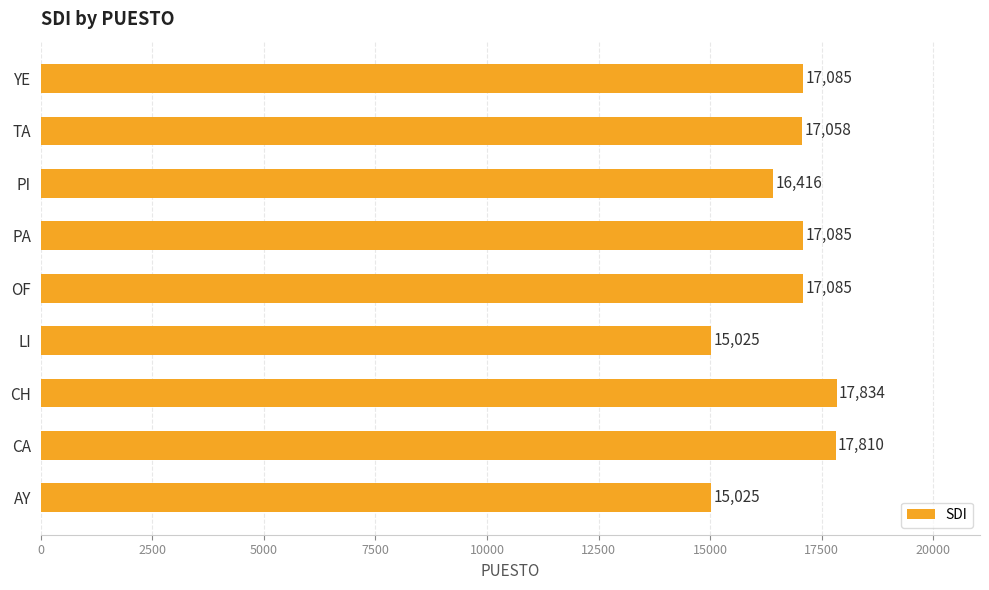

What is the sum of all values?

150423